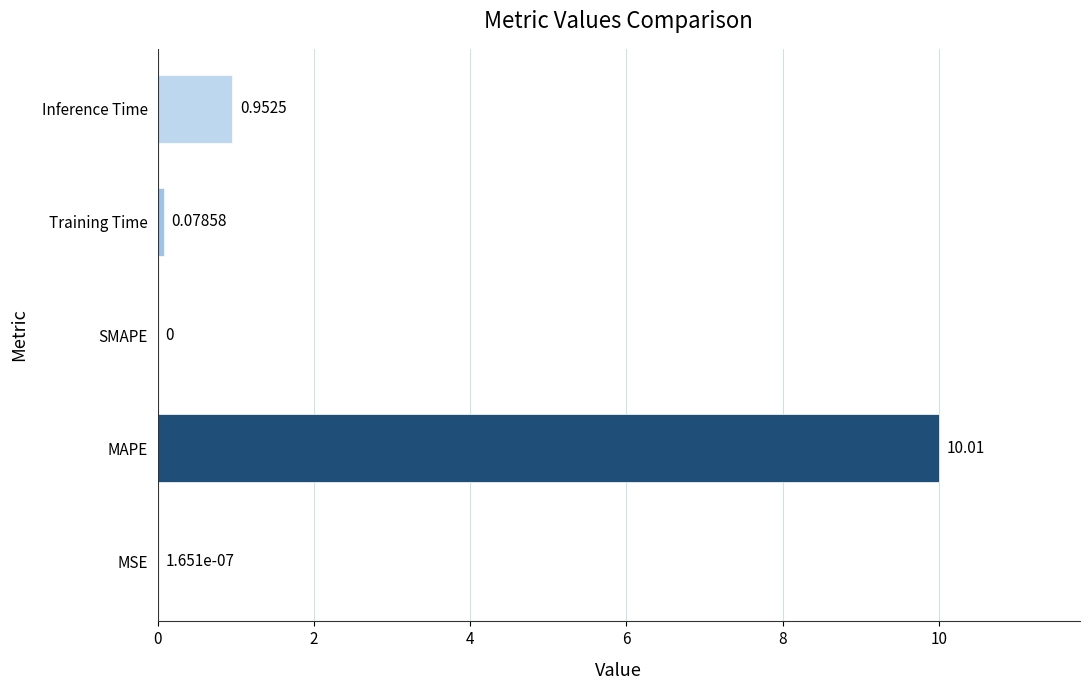

Does the chart contain stacked bars?

No